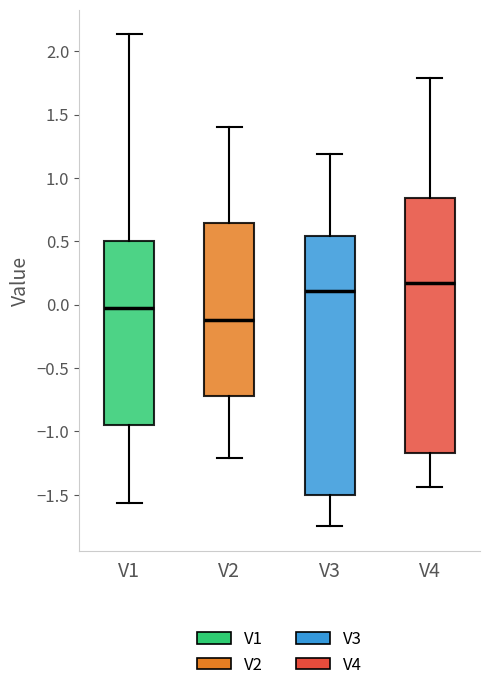

Reading left to right, transcribe this box plot: for each box, give where its median line is, the range the box spans, and where its two whiskers end, as read against the y-axis. The values are not printed on the chart, so give them approximately, as read against the axis.

V1: median 0.00, box -0.95 to 0.50, whiskers -1.55 to 2.15
V2: median -0.10, box -0.70 to 0.65, whiskers -1.20 to 1.40
V3: median 0.10, box -1.50 to 0.55, whiskers -1.75 to 1.20
V4: median 0.15, box -1.15 to 0.85, whiskers -1.45 to 1.80